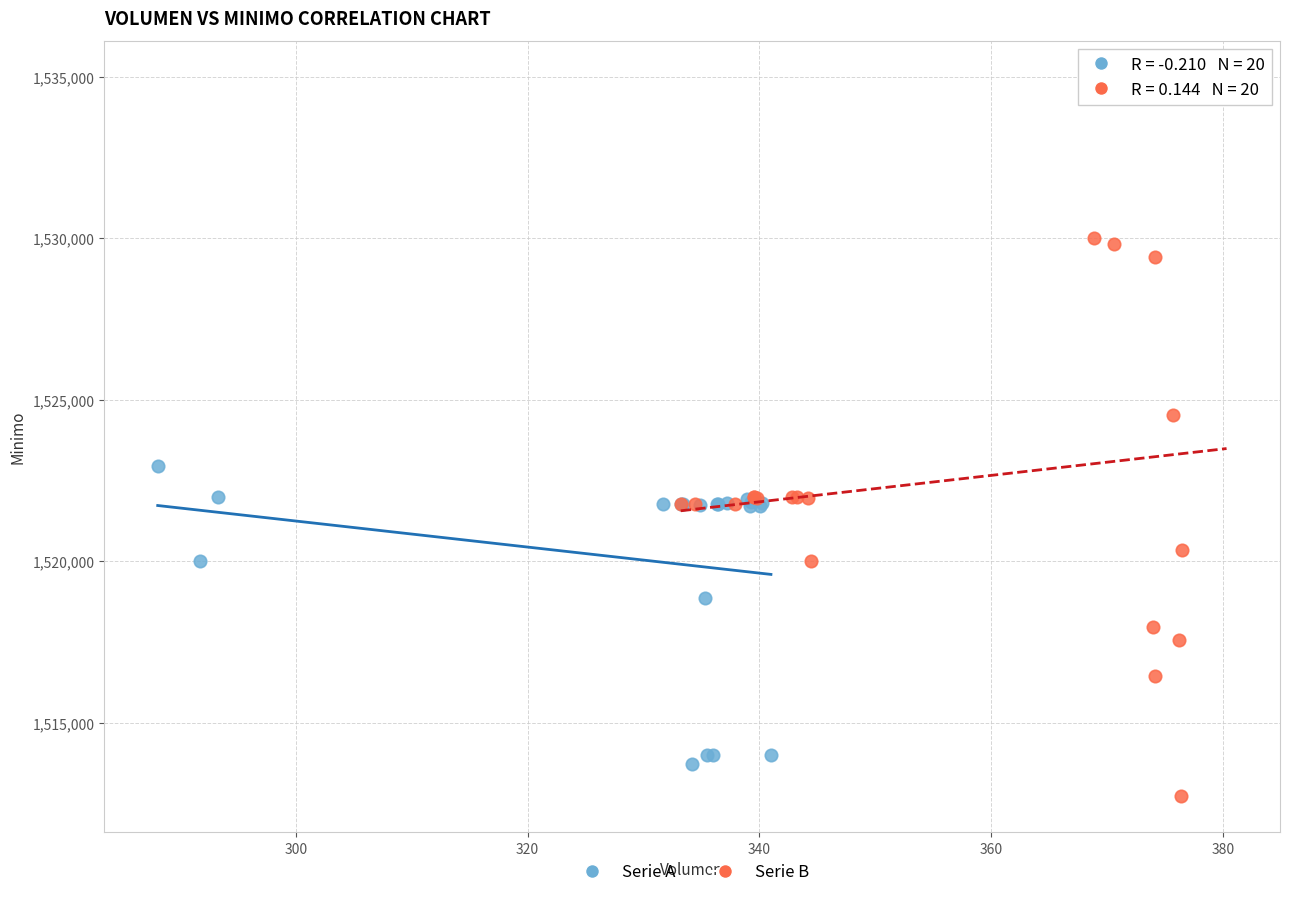

What are all the series names shown in the legend?

Serie A, Serie B